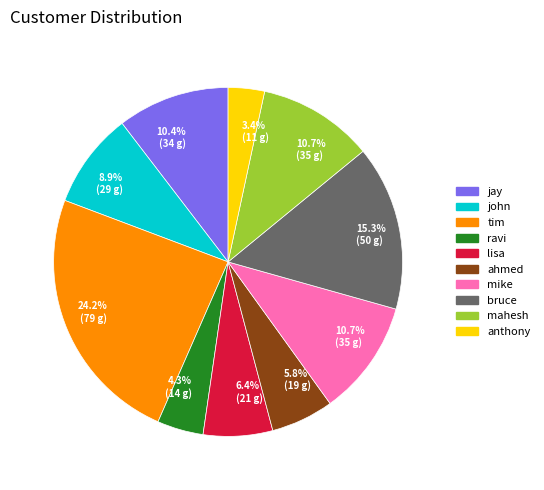

Is there a majority slice in this chart?

No